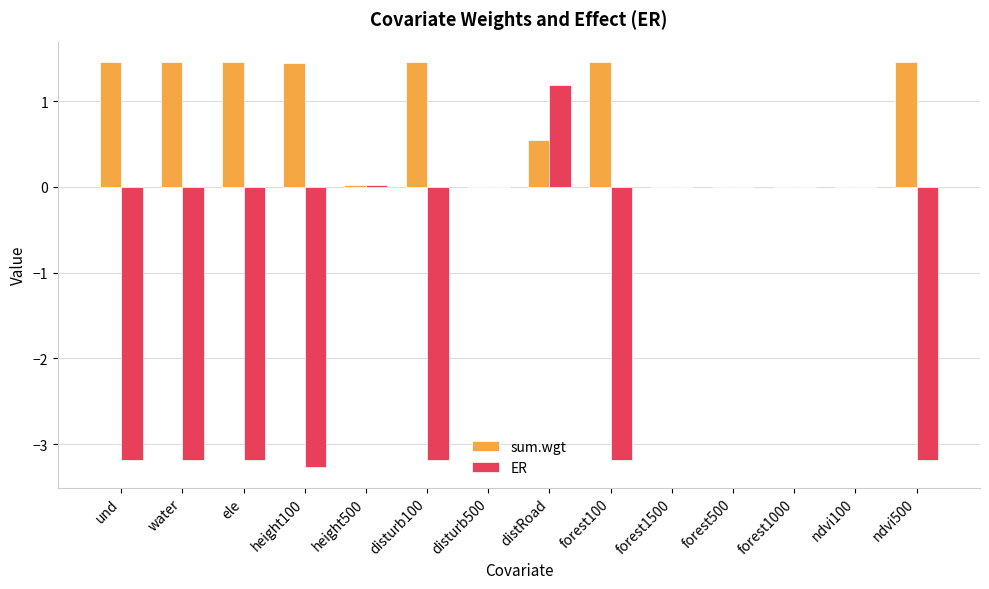

Is it true that ER equals 0.0 at ndvi100?

True